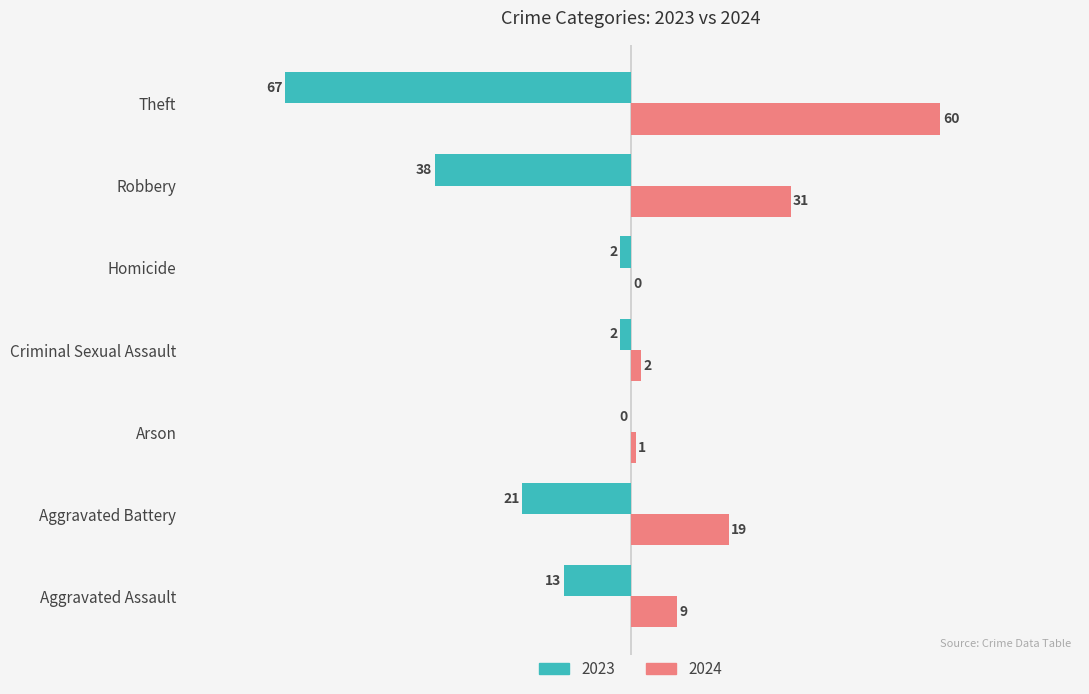

What are all the series names shown in the legend?

2023, 2024